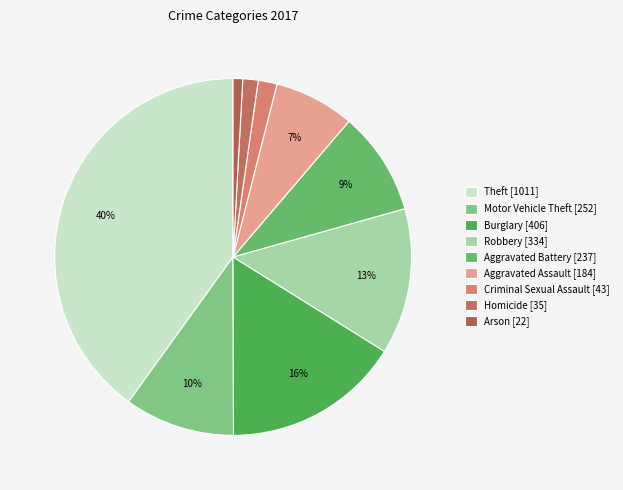

How many segments does this pie chart have?

9